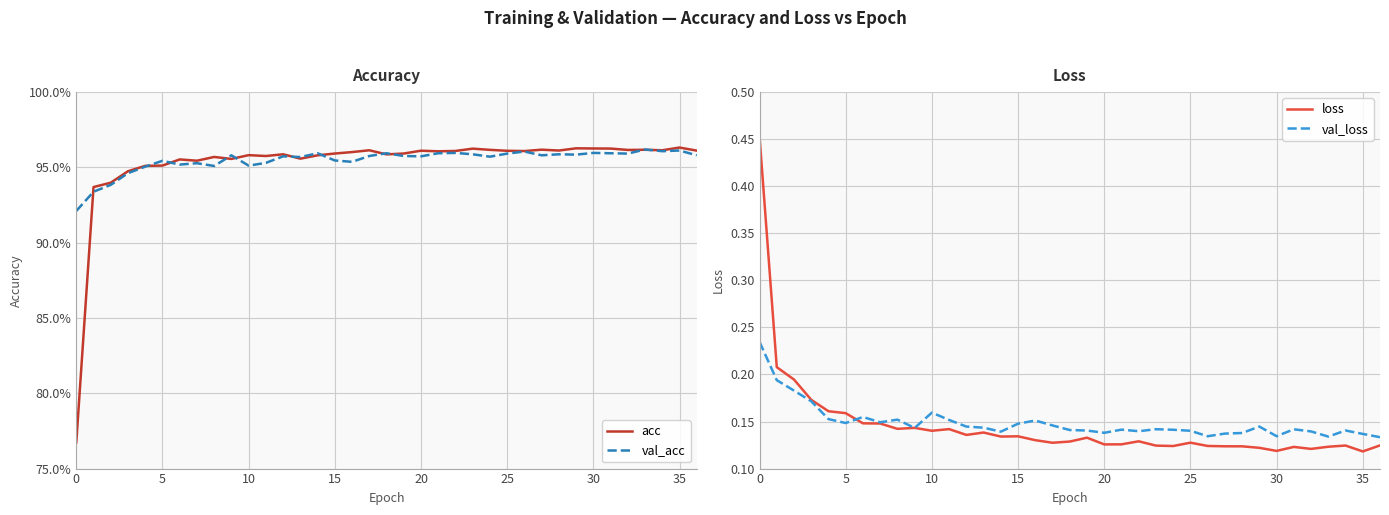

Does the chart display data point markers on the line(s)?

No